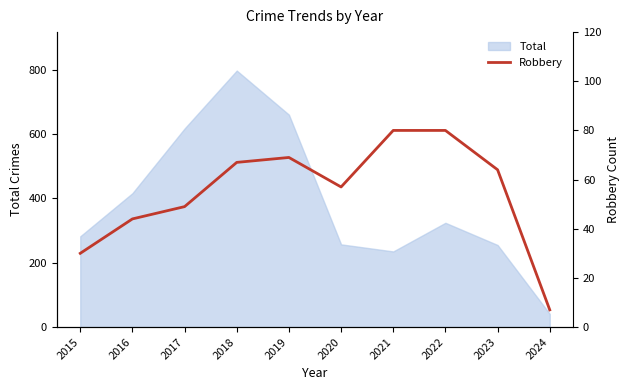

How many points are lower than both their immediate neighbors (excluding endpoints)?

1